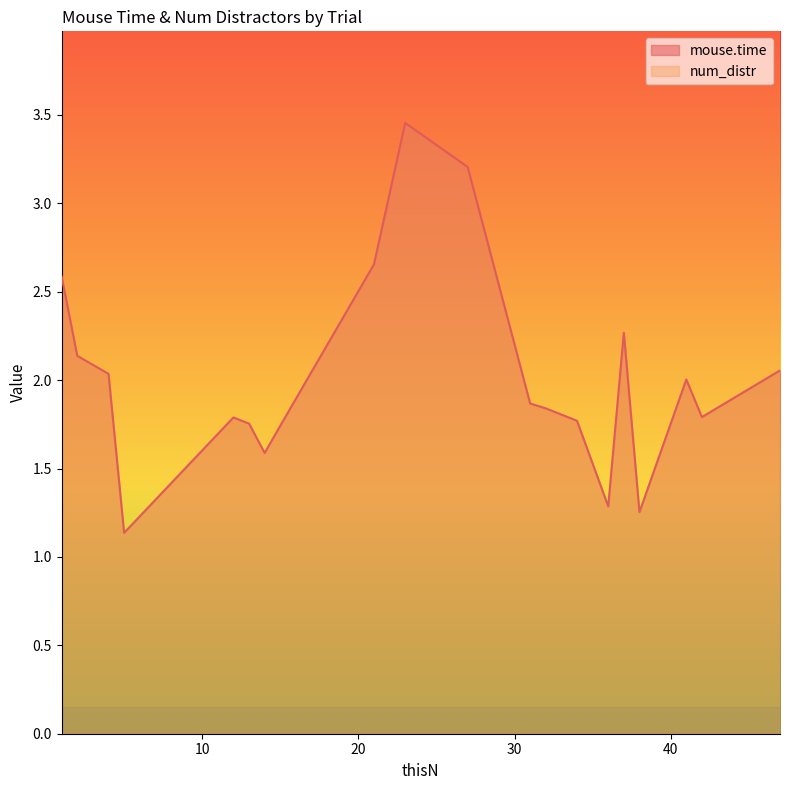

What is the sum of the values at 23 and 21?

6.1